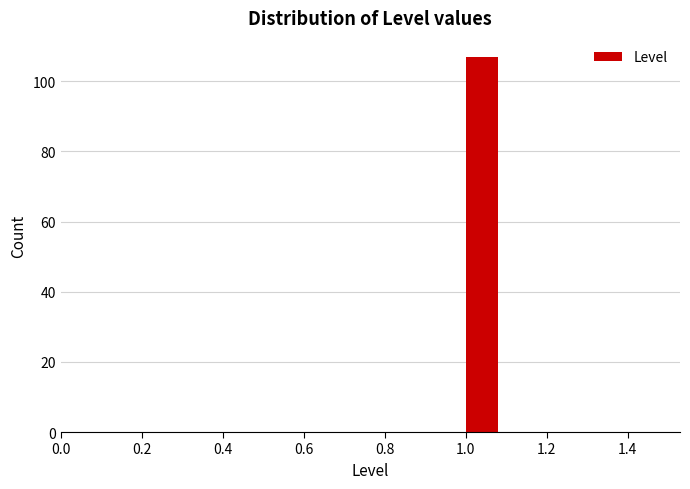

Reading left to right, transcribe this chart: for each bar, give the range it covers on the x-axis and its height. The values are not printed on the chart, so give them approximately, as read against the axis.

0.5 to 0.6: 0
0.6 to 0.7: 0
0.7 to 0.8: 0
0.8 to 0.9: 0
0.9 to 1.0: 0
1.0 to 1.1: 108
1.1 to 1.2: 0
1.2 to 1.3: 0
1.3 to 1.4: 0
1.4 to 1.5: 0